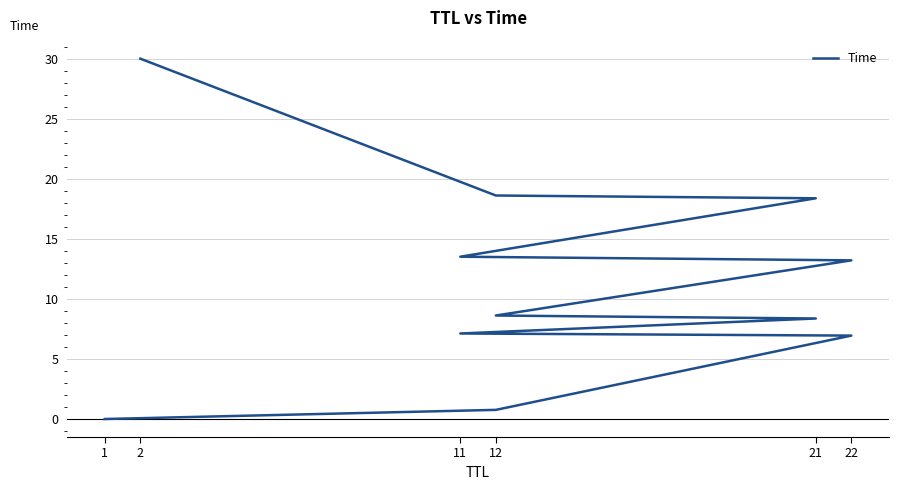

How many values exceed 8?

7